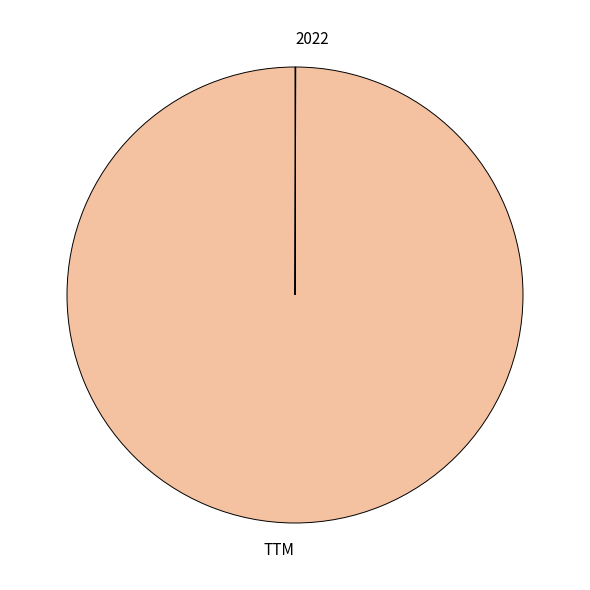

Which slice is the largest?

TTM